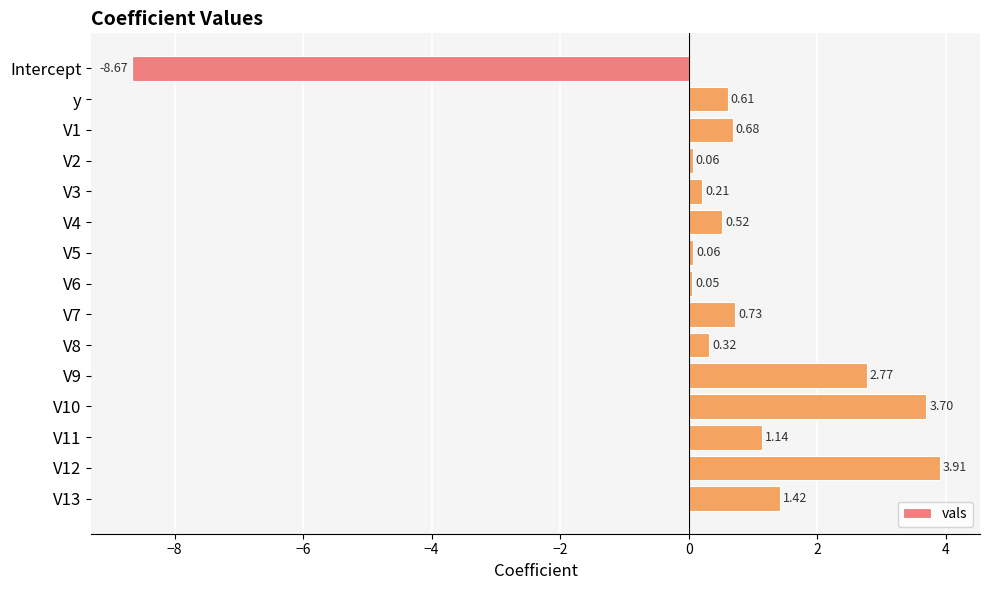

What is the label of the 14th bar from the bottom?

y